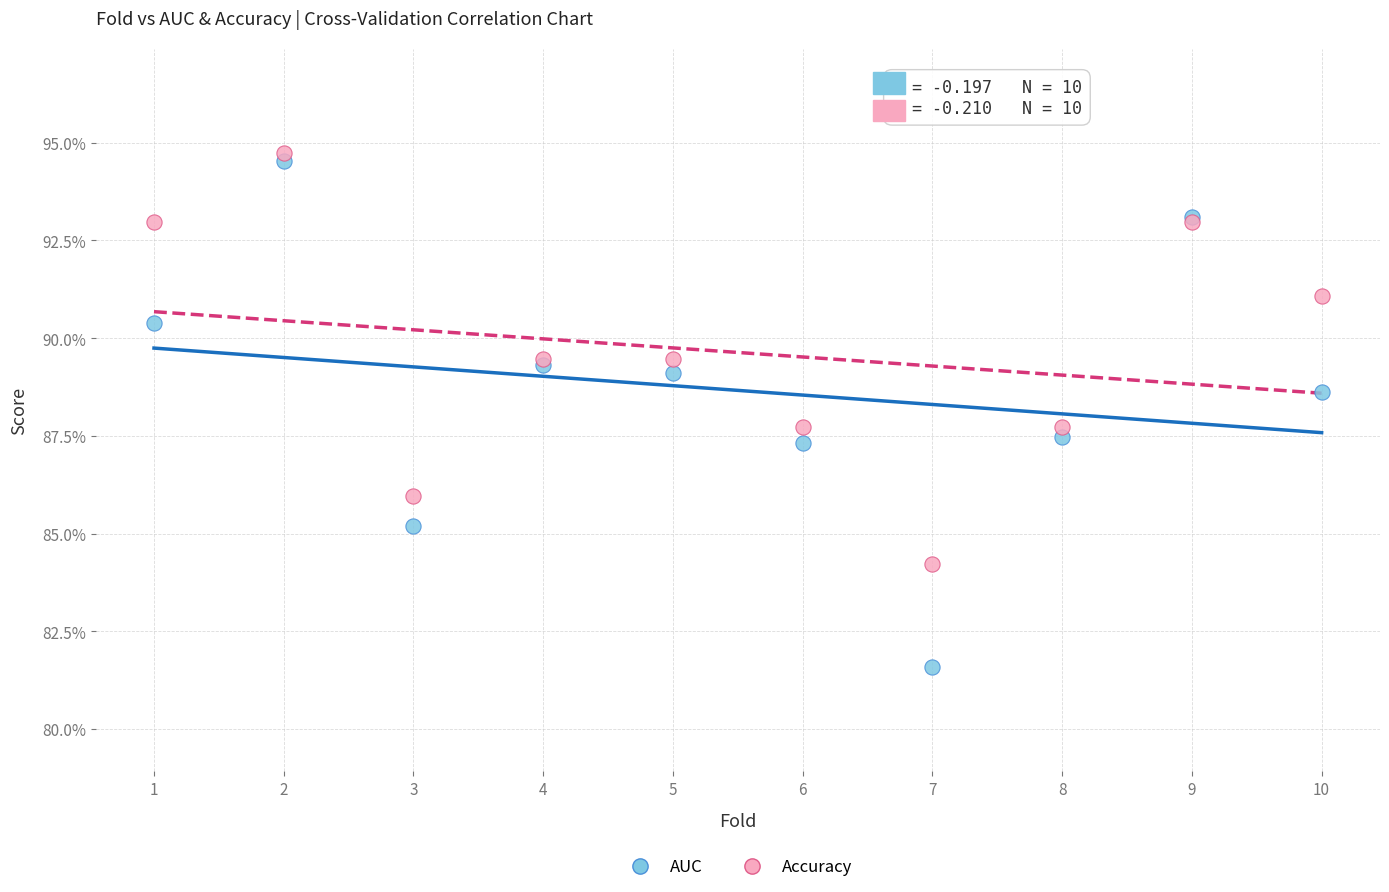

Which series reaches the minimum Y coordinate?

AUC